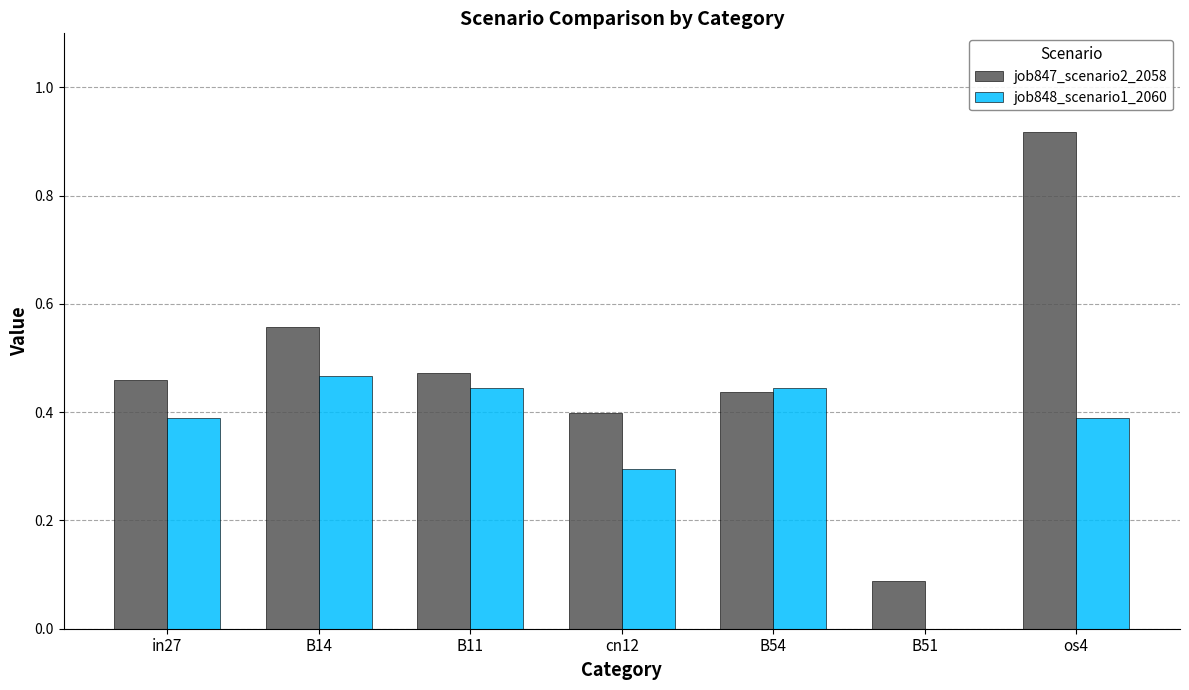

Which category has the highest value in the job847_scenario2_2058 series?

os4